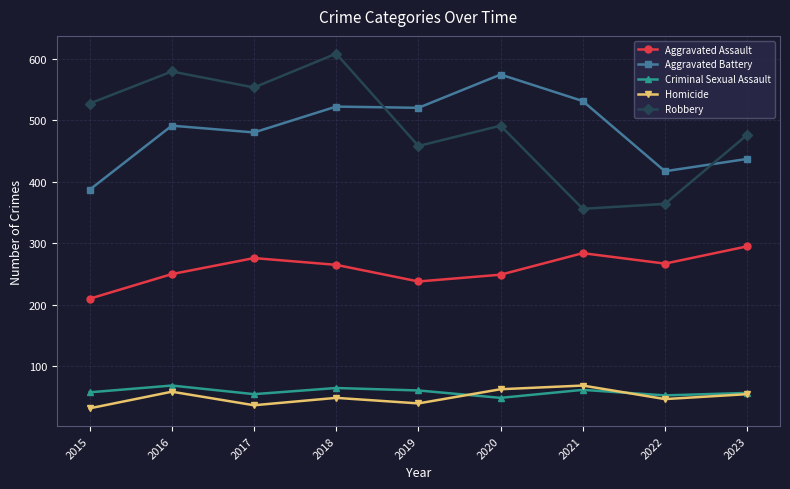

Which series ends up on top after the final intersection of Robbery and Aggravated Battery?

Robbery